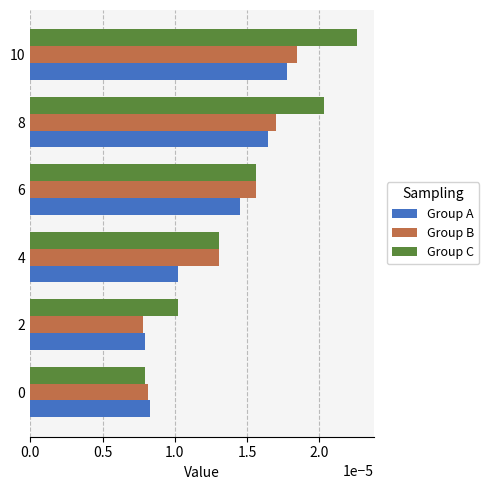

At which category is the sum across all series the highest?

10